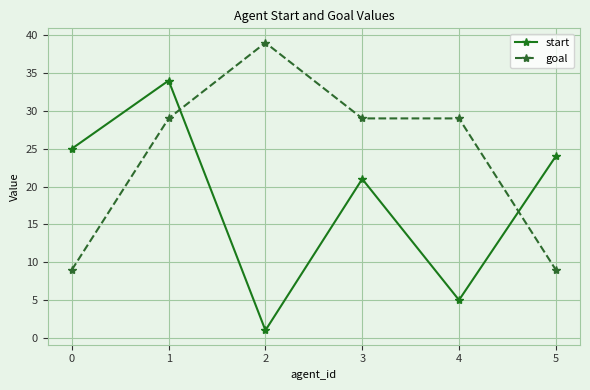

How many categories are shown in the chart?

6